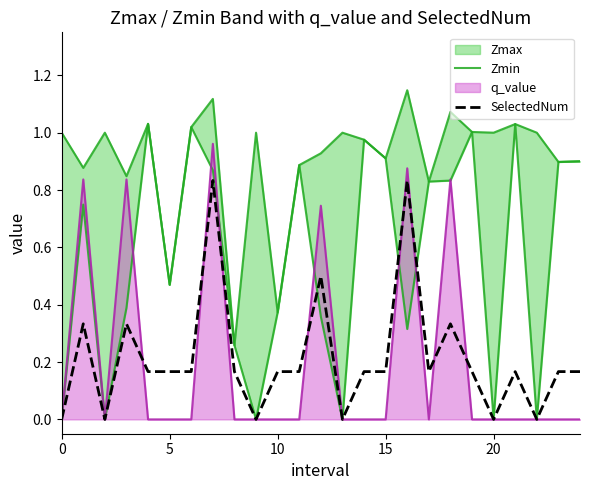

The SelectedNum series shows 0.2 at 24. True or false?

True